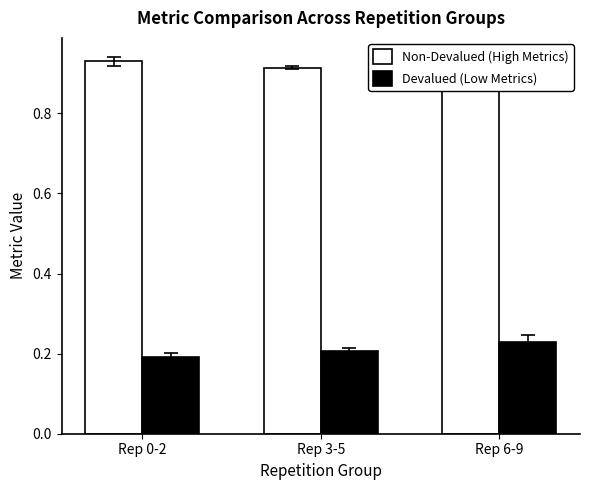

Count the Devalued (Low Metrics) values in the range 0 to 1.

3